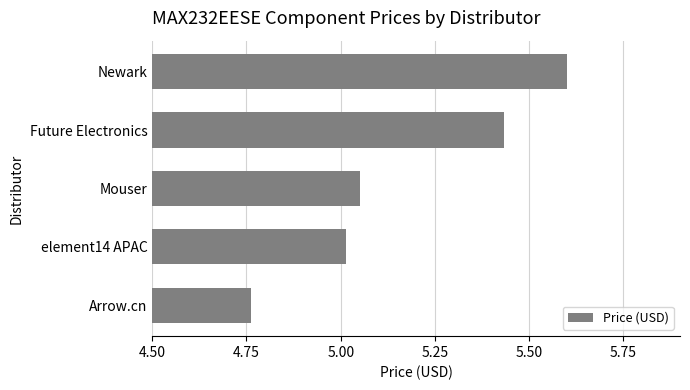

What is the greatest value displayed?

5.6